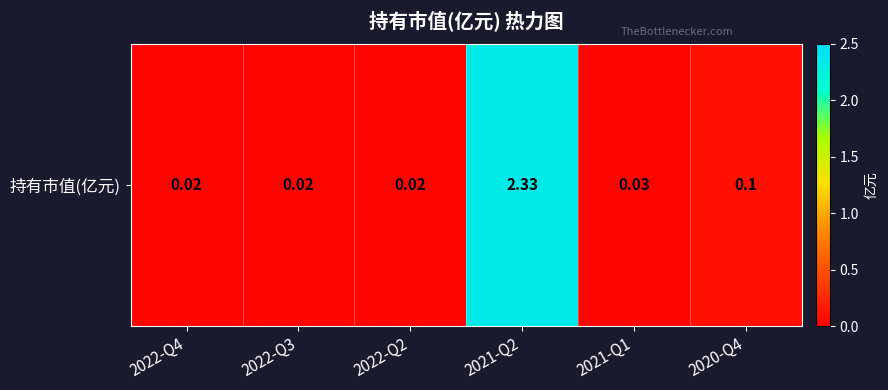

Which label corresponds to the largest value in the chart?

2021-Q2